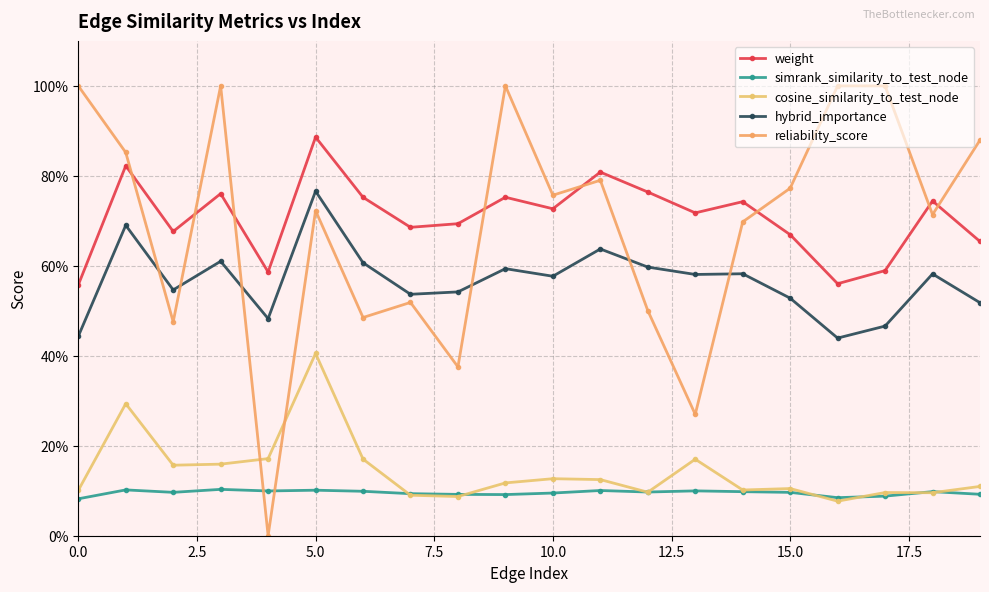

Does the chart have visible grid lines?

Yes